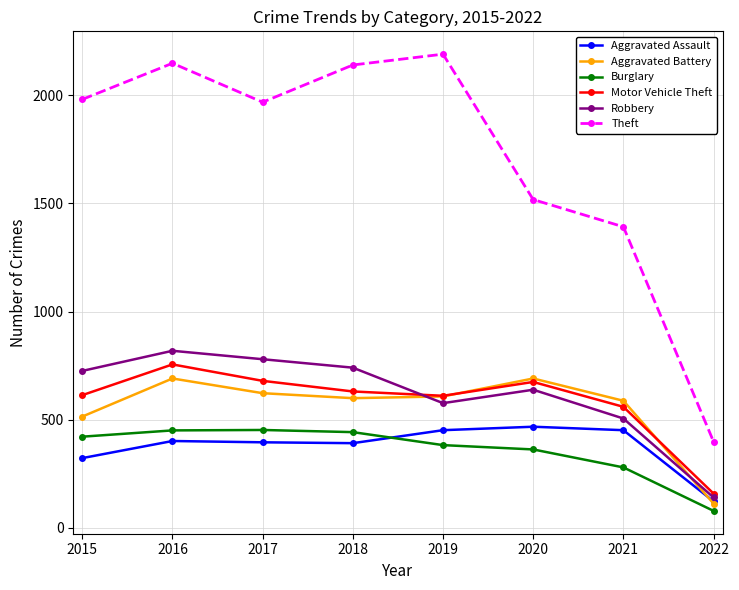

Rank the series at 2015 from lowest to highest value.

Aggravated Assault, Burglary, Aggravated Battery, Motor Vehicle Theft, Robbery, Theft